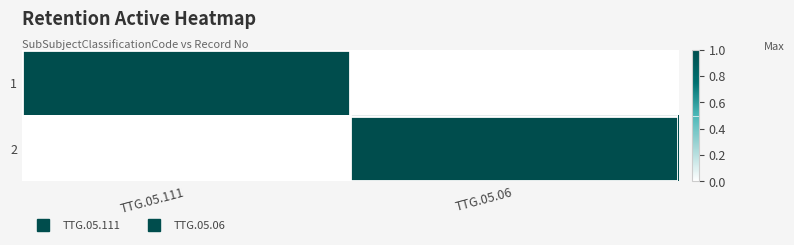

At which category does the chart reach its peak across all series?

TTG.05.111